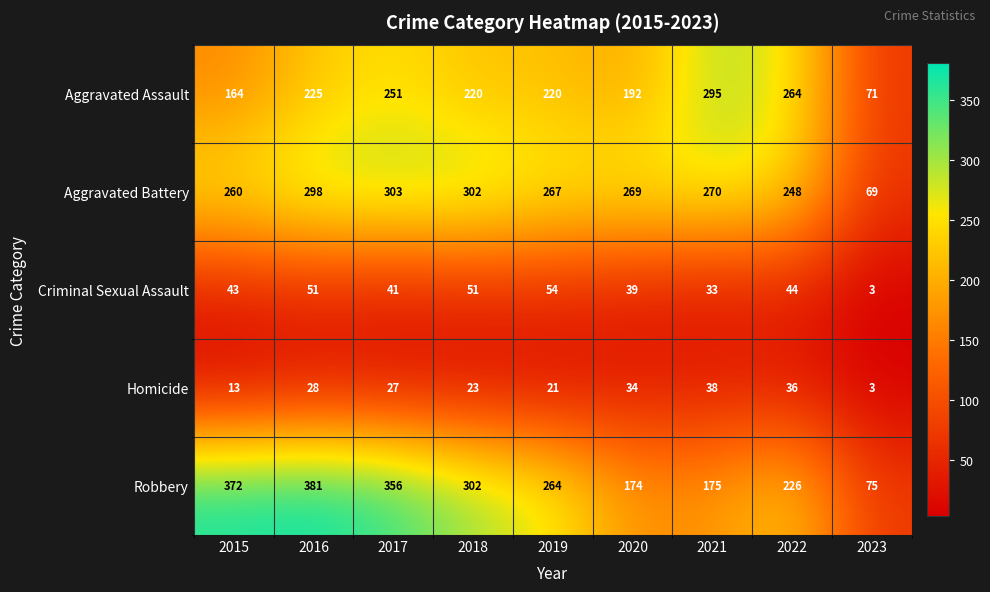

At which category does the chart reach its peak across all series?

2016